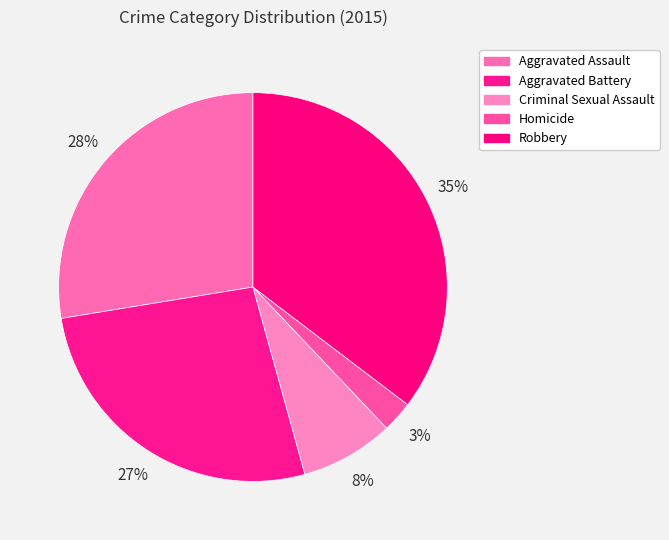

Which has a higher value, Criminal Sexual Assault or Homicide?

Criminal Sexual Assault